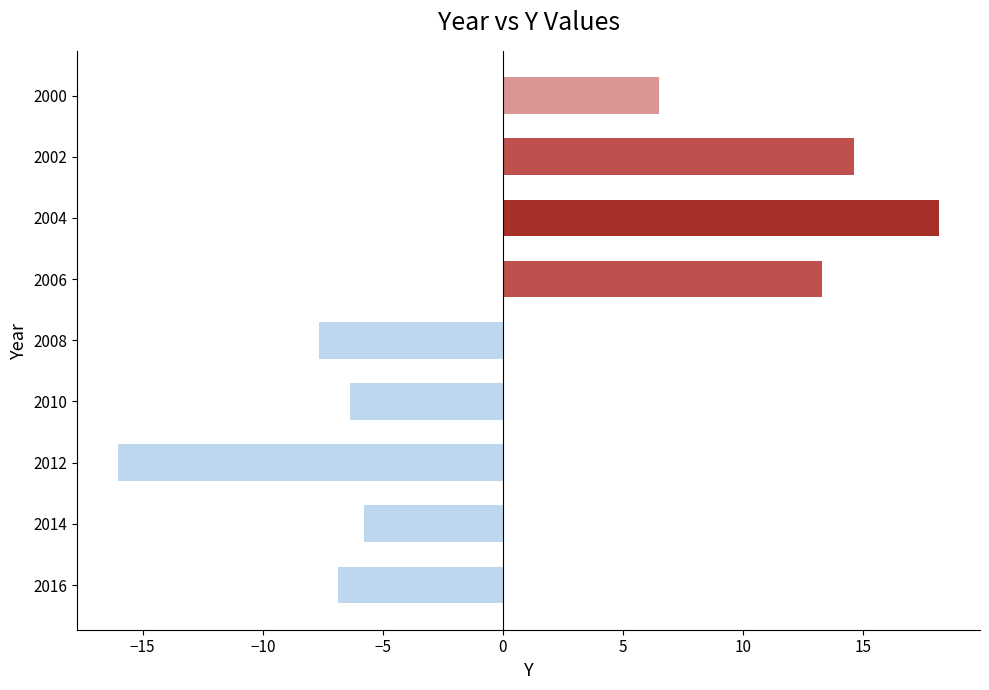

What is the average value?

1.1